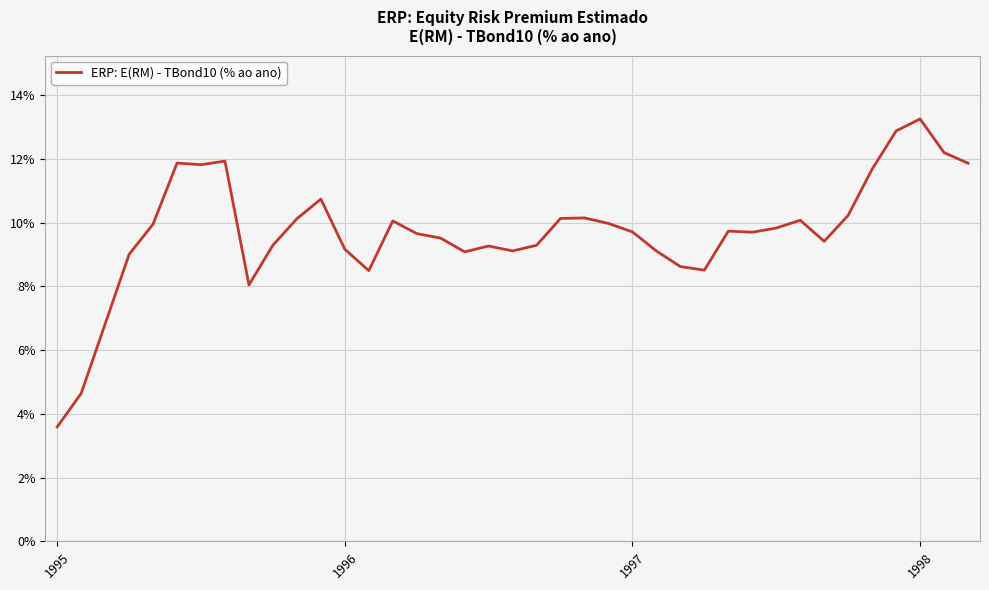

Does the chart have visible grid lines?

Yes